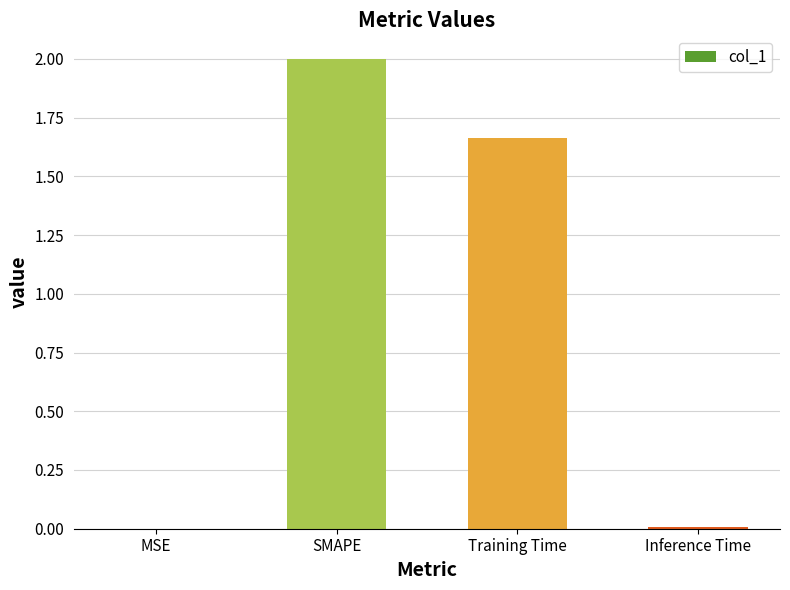

What is the maximum value shown in the chart?

2.0